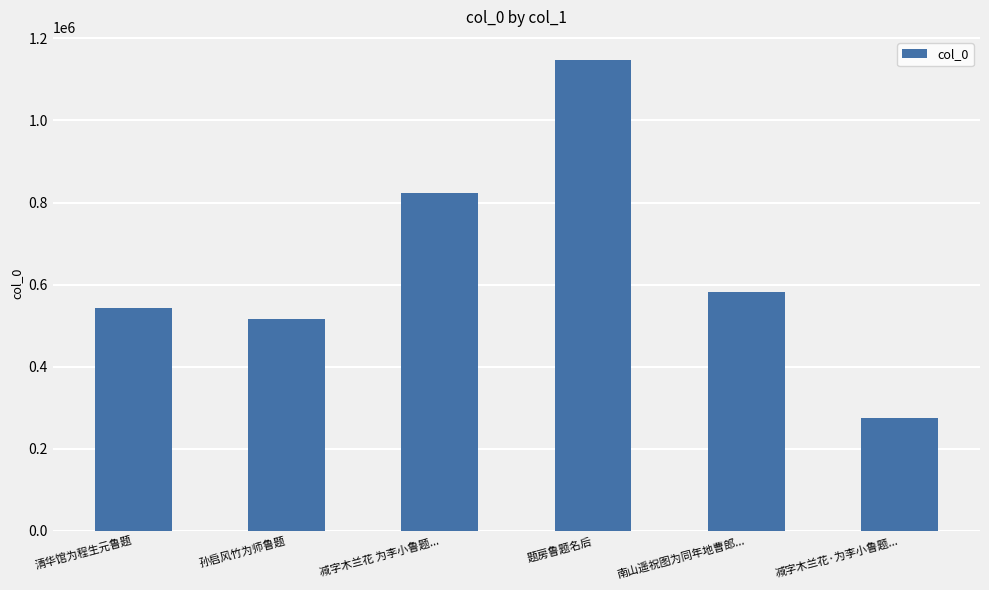

Count the number of data series in this chart.

1